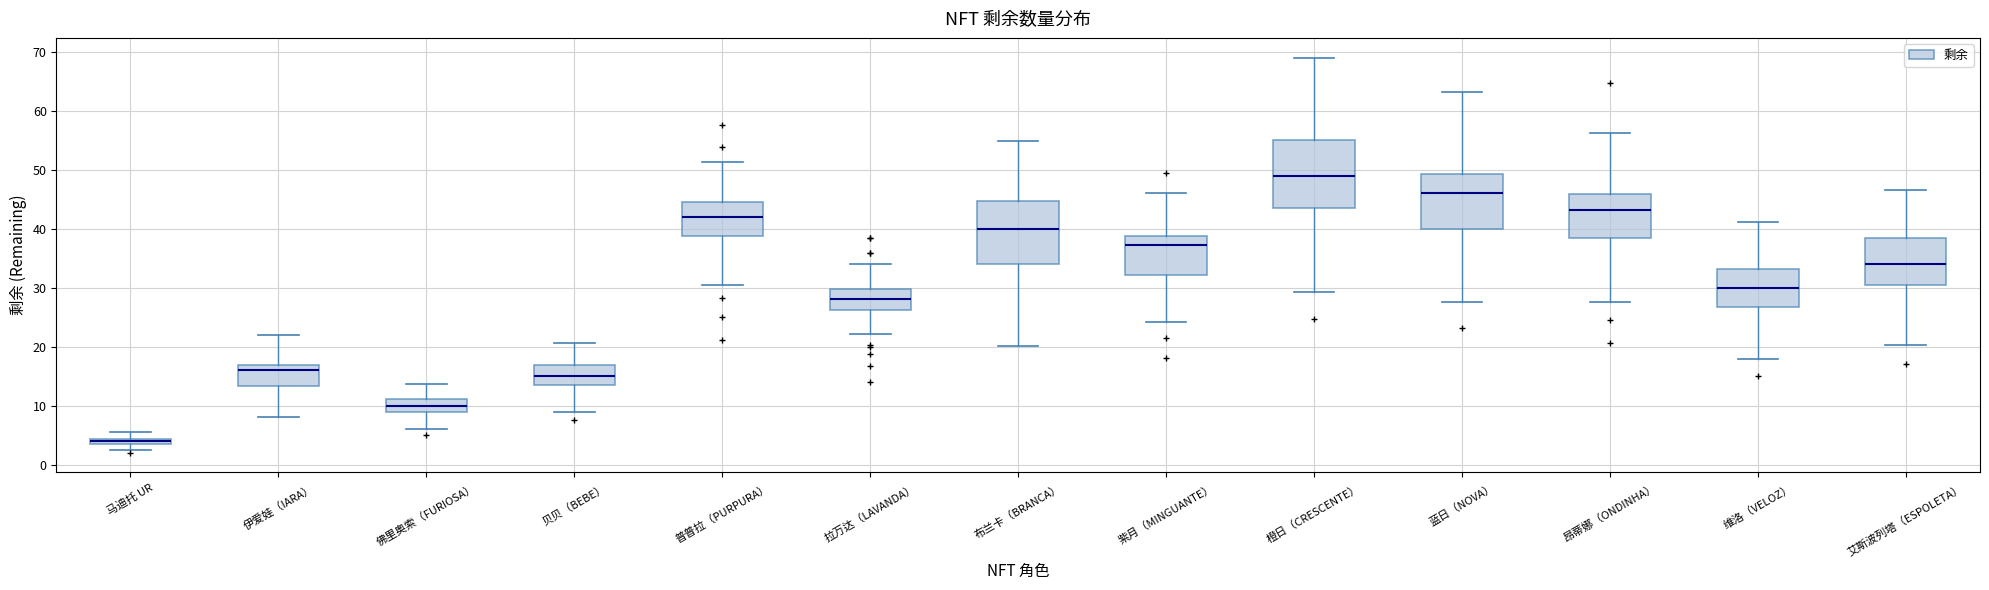

Which box has the highest median line?

橙日（CRESCENTE）